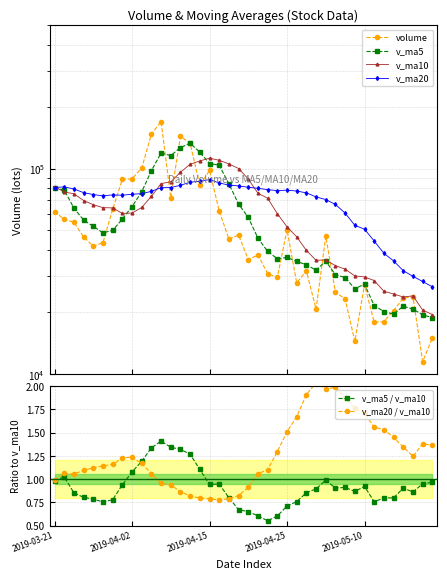

How many series are shown in this chart?

6